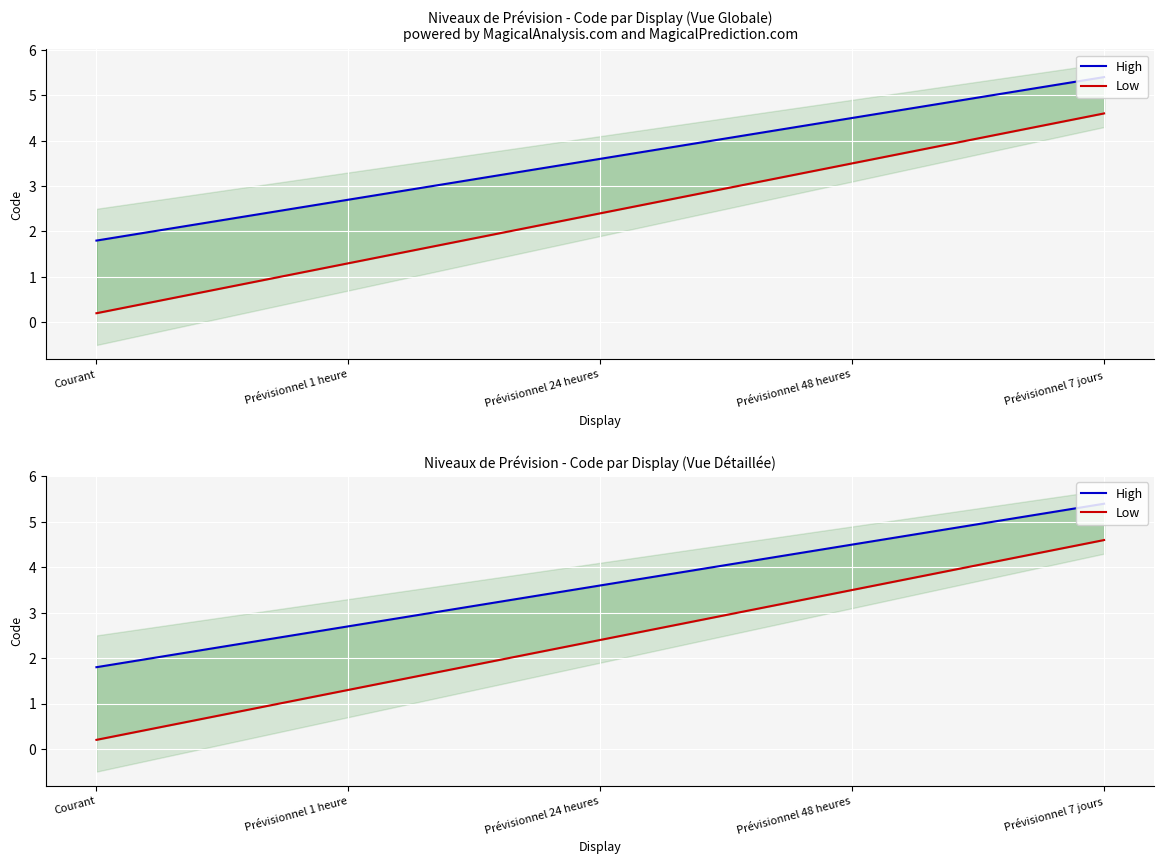

True or false: Low and High cross at least once.

False